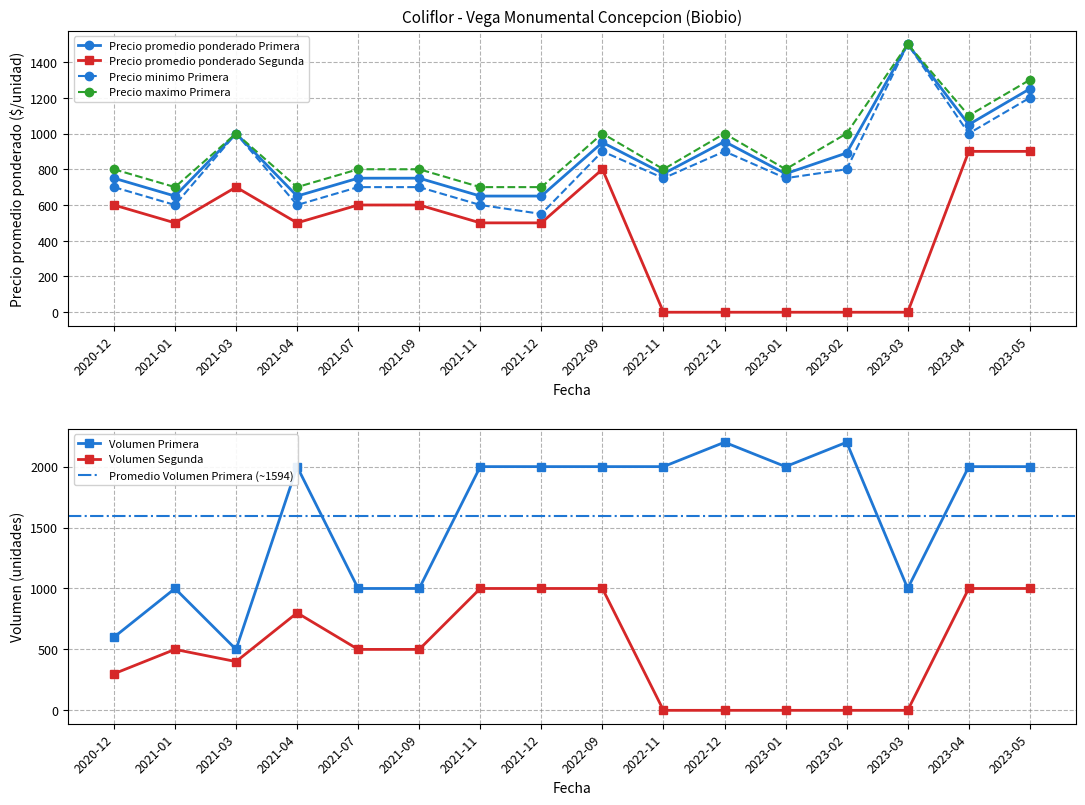

At which category does Precio promedio ponderado Segunda reach its first local peak?

2021-03